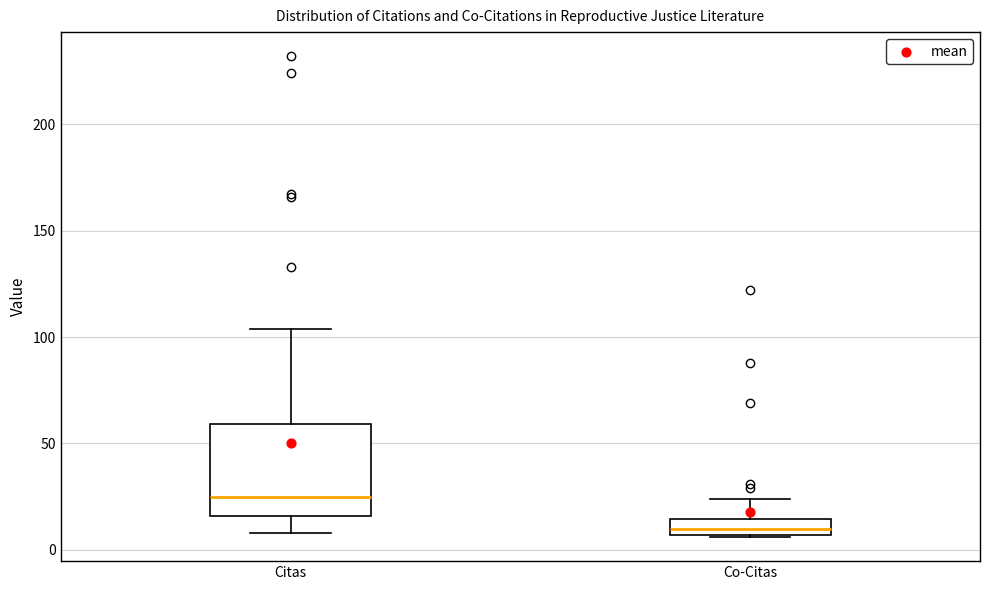

Reading left to right, read every box against the y-axis: the position of its median line, the range the box covers, and the ends of its whiskers. The values are not printed on the chart, so give them approximately, as read against the axis.

Citas: median 25, box 15 to 60, whiskers 10 to 105
Co-Citas: median 10, box 5 to 15, whiskers 5 to 25